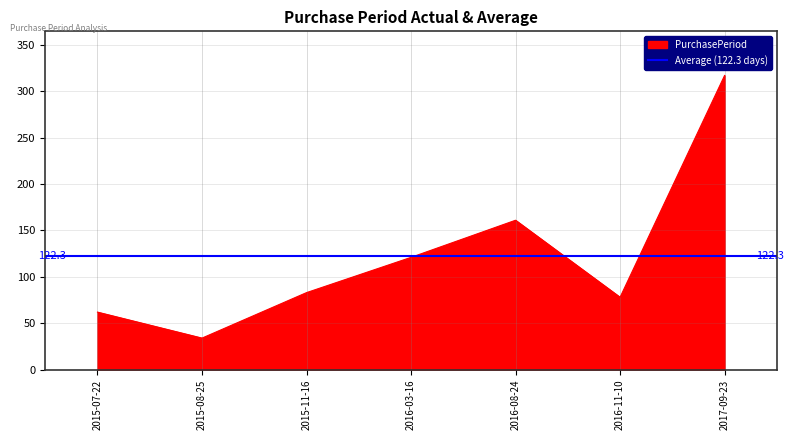

True or false: the data shows 62 at 2015-07-22.

True